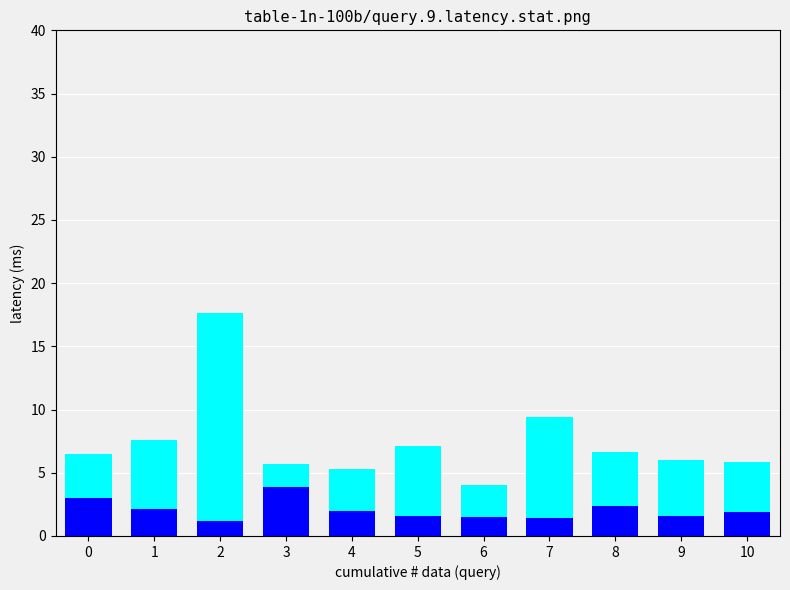

What is the total value across all series at 3?

5.7